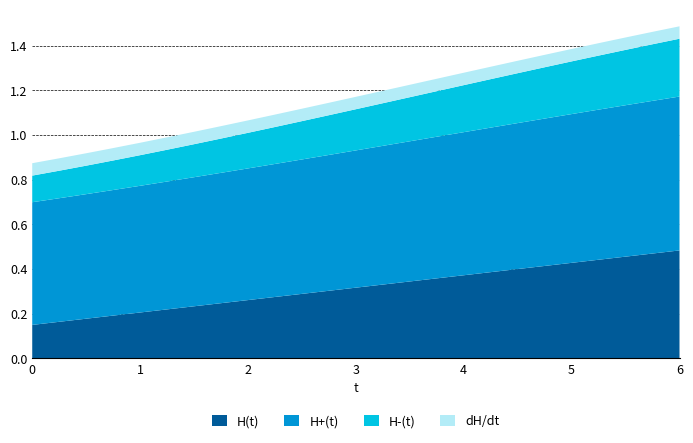

Reading left to right, what are all the values shown in this chart?

H(t): 0.1	0.2	0.2	0.2	0.2	0.2	0.2	0.2	0.3	0.3	0.3	0.3	0.3	0.3	0.3	0.4	0.4	0.4	0.4	0.4	0.4	0.4	0.5	0.5	0.5
H+(t): 0.5	0.6	0.6	0.6	0.6	0.6	0.6	0.6	0.6	0.6	0.6	0.6	0.6	0.6	0.6	0.6	0.6	0.6	0.7	0.7	0.7	0.7	0.7	0.7	0.7
H-(t): 0.1	0.1	0.1	0.1	0.1	0.1	0.1	0.2	0.2	0.2	0.2	0.2	0.2	0.2	0.2	0.2	0.2	0.2	0.2	0.2	0.2	0.2	0.2	0.3	0.3
dH/dt: 0.1	0.1	0.1	0.1	0.1	0.1	0.1	0.1	0.1	0.1	0.1	0.1	0.1	0.1	0.1	0.1	0.1	0.1	0.1	0.1	0.1	0.1	0.1	0.1	0.1